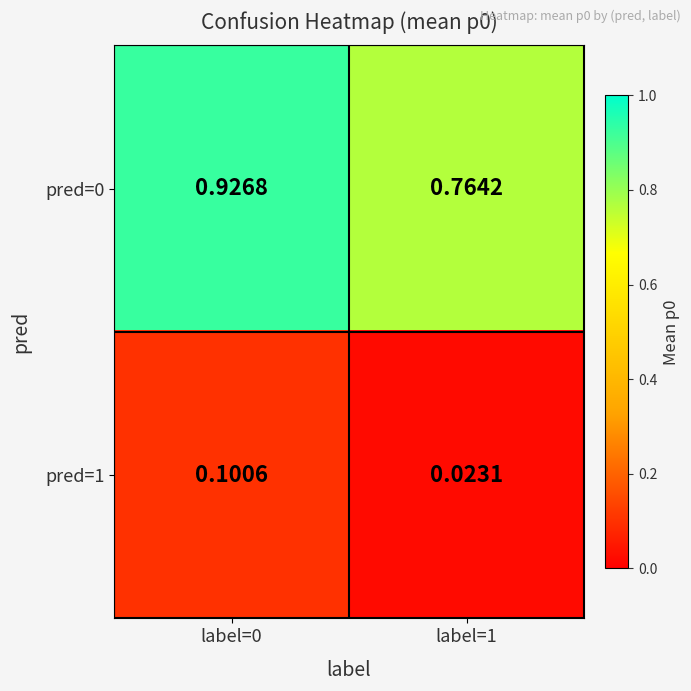

Is the value of pred=1 at label=1 greater than the value of pred=0 at label=0?

No